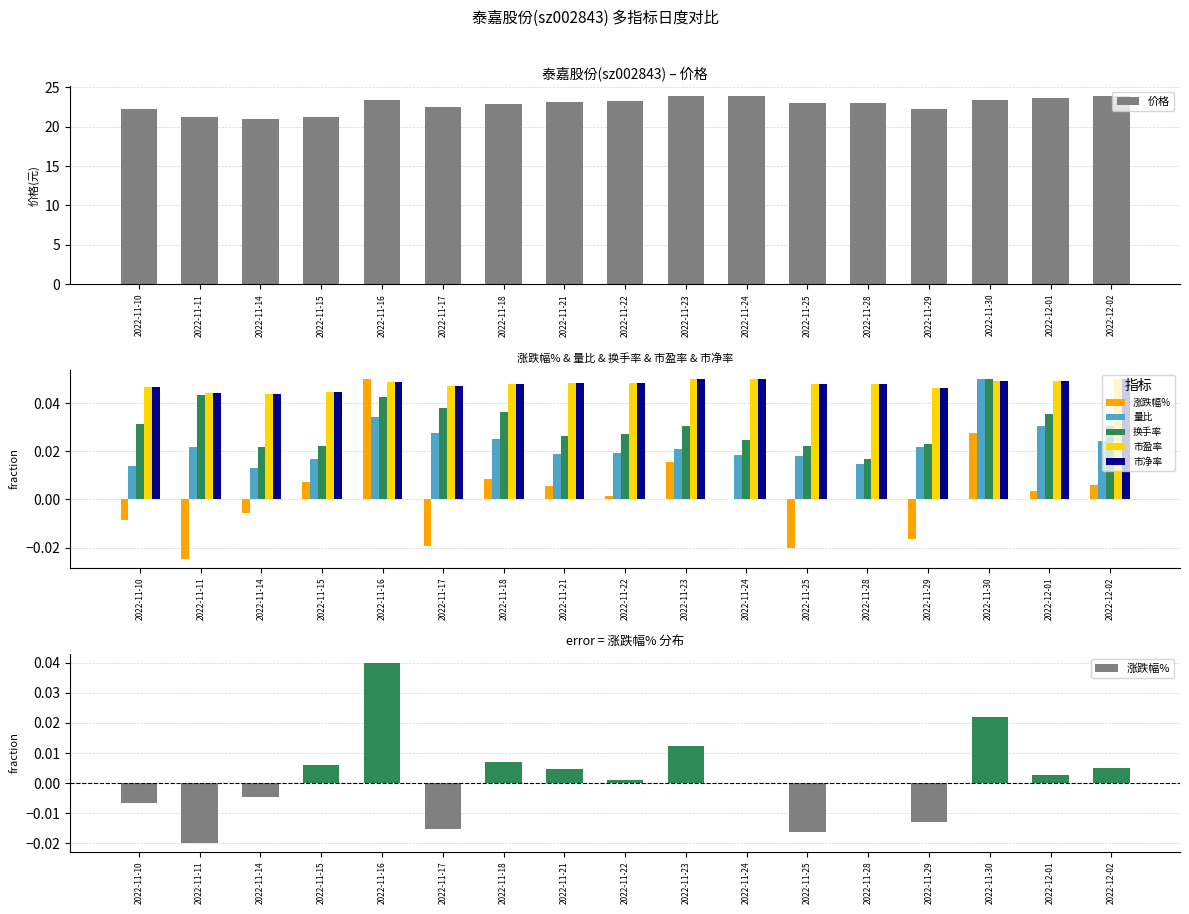

What is the label of the 11th bar from the right?

2022-11-18